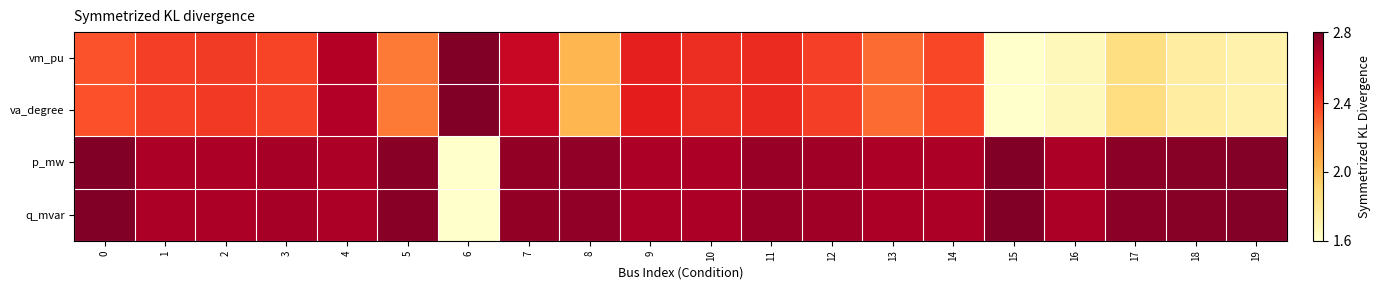

Which has a higher value, 2 or 4?

4